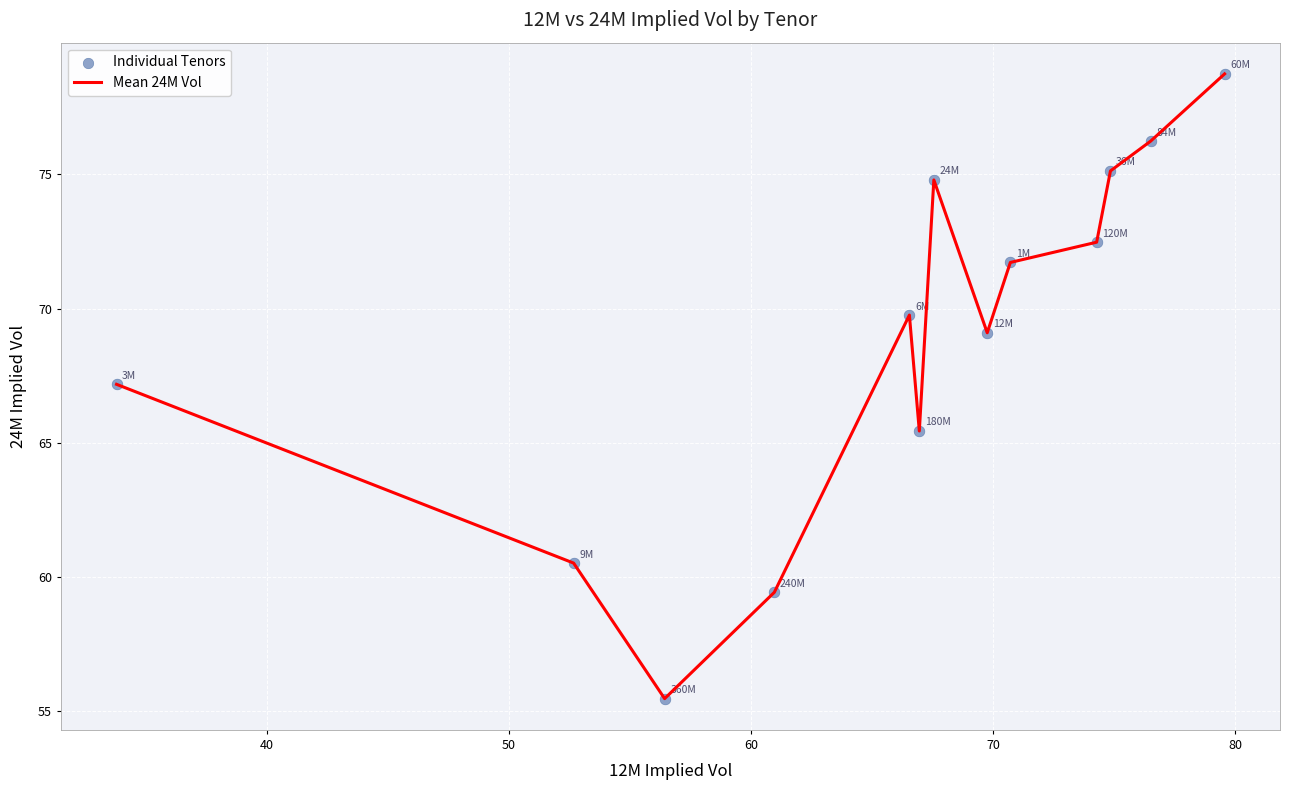

What is the difference between the maximum and minimum values?

23.3